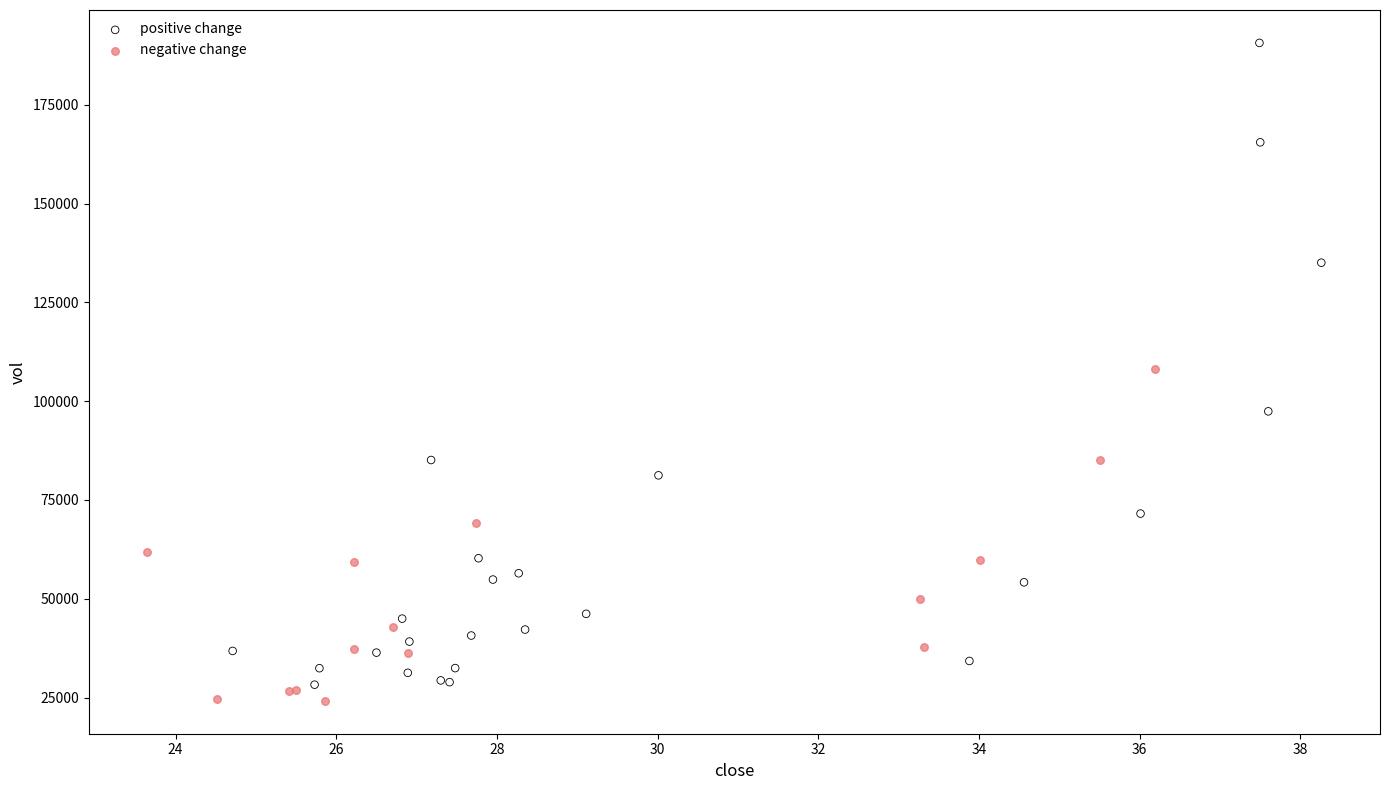

Which series reaches the maximum Y coordinate?

positive change